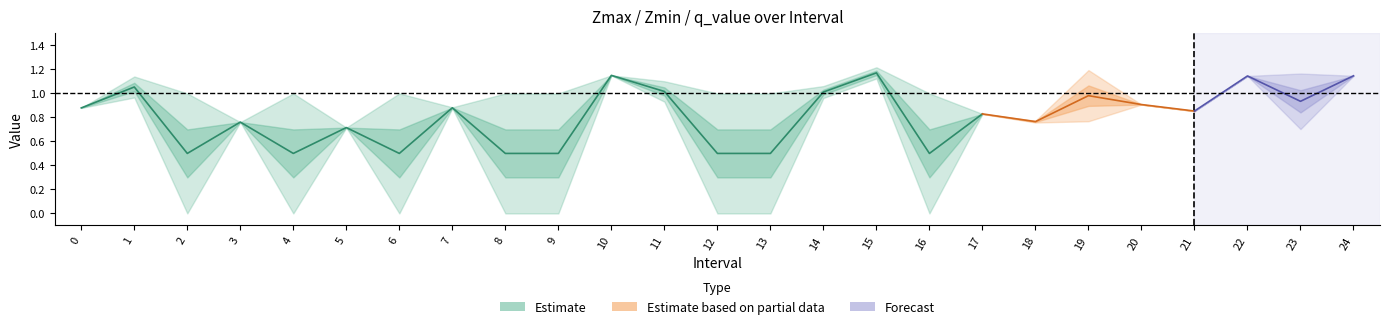

What is the approximate value of Zmax at 0?

0.9